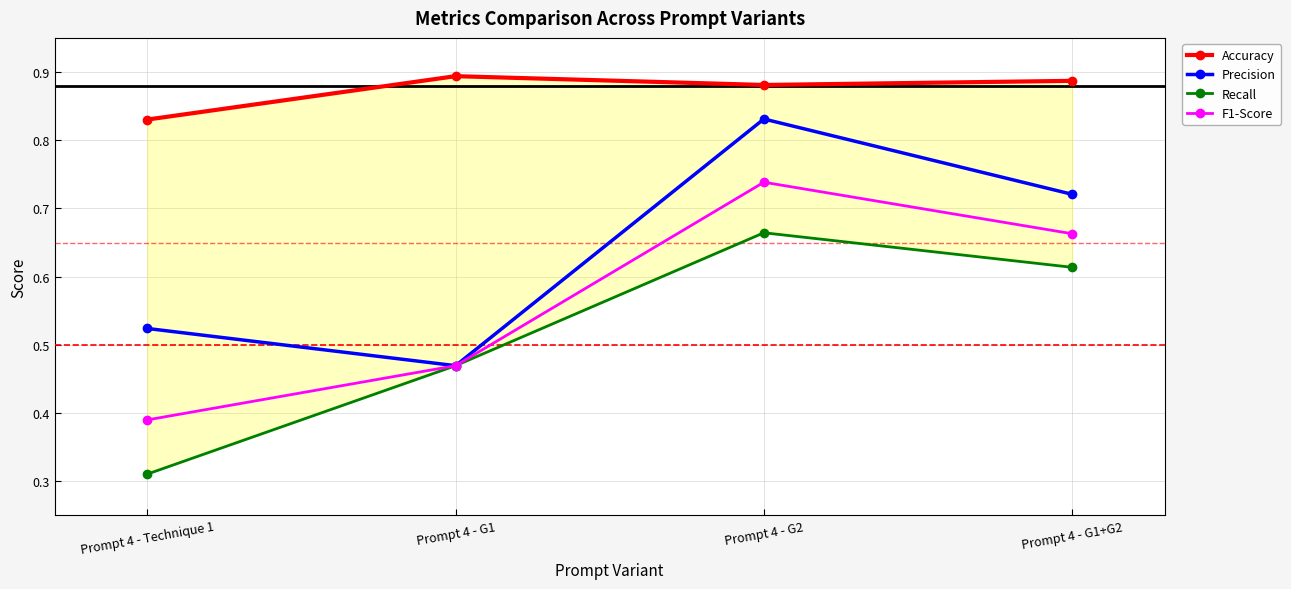

Which series has the largest total across all categories?

Accuracy